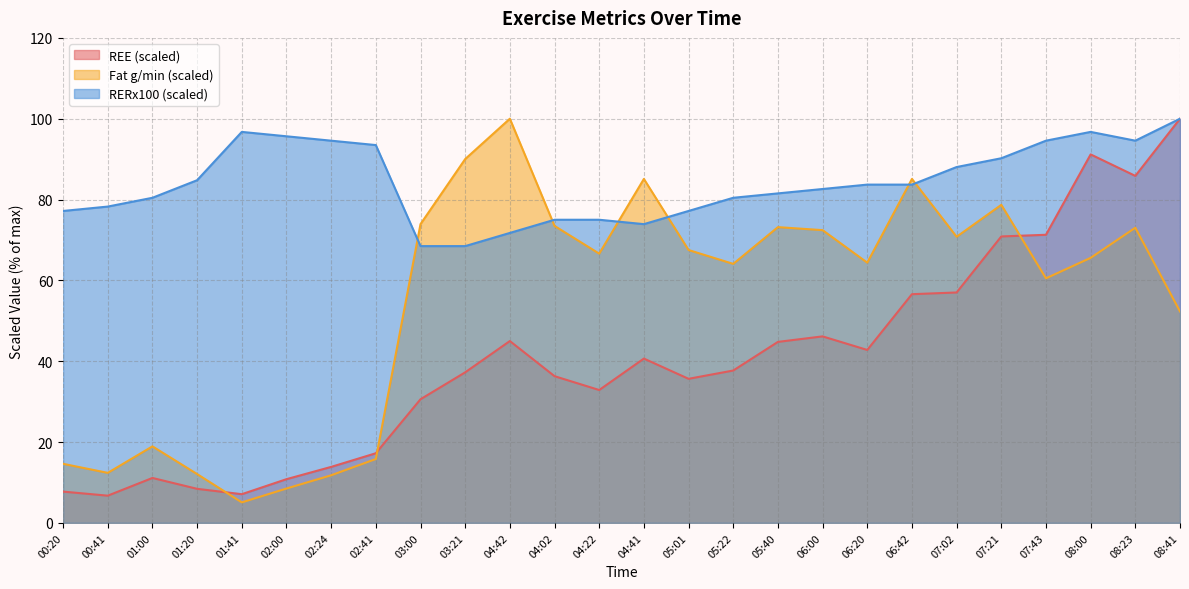

What is the minimum value for RERx100?

68.5